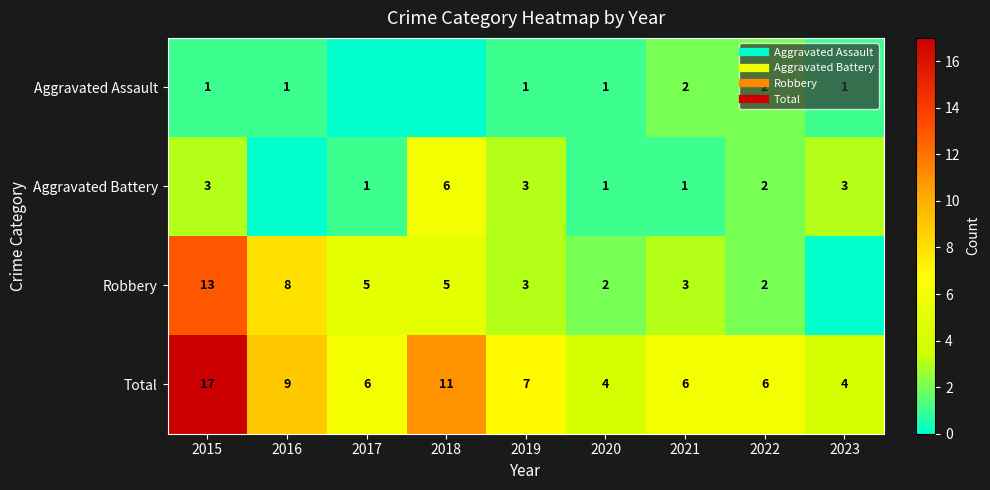

Where is Total nearest to the value 10?

2016